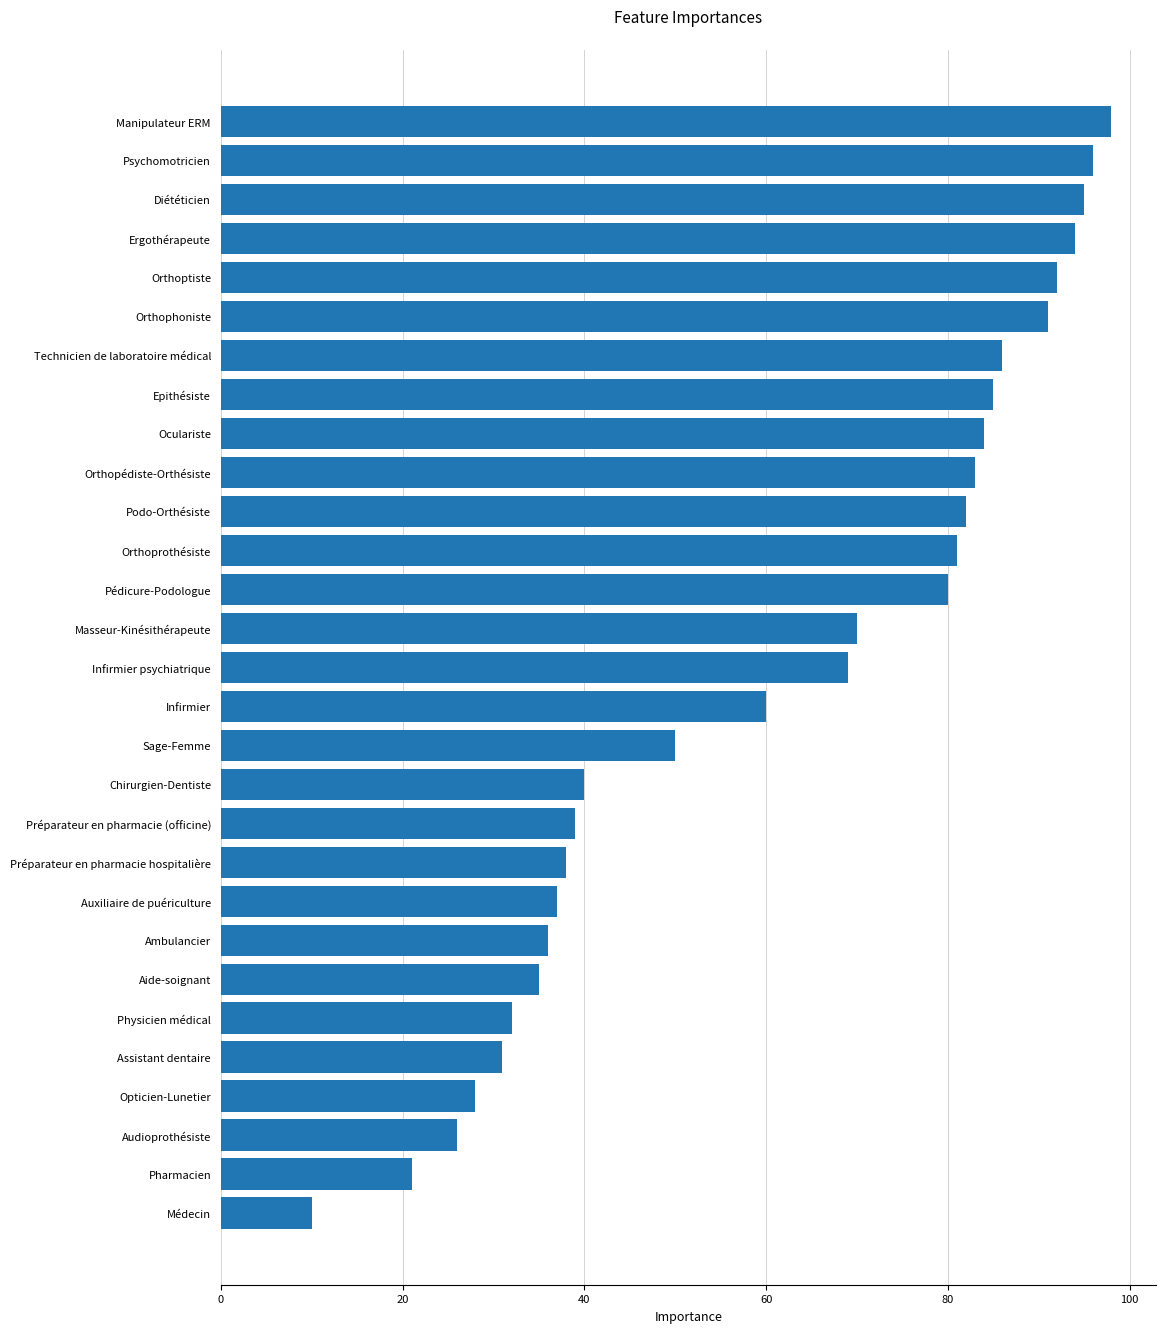

At which label is the value closest to 54?

Sage-Femme